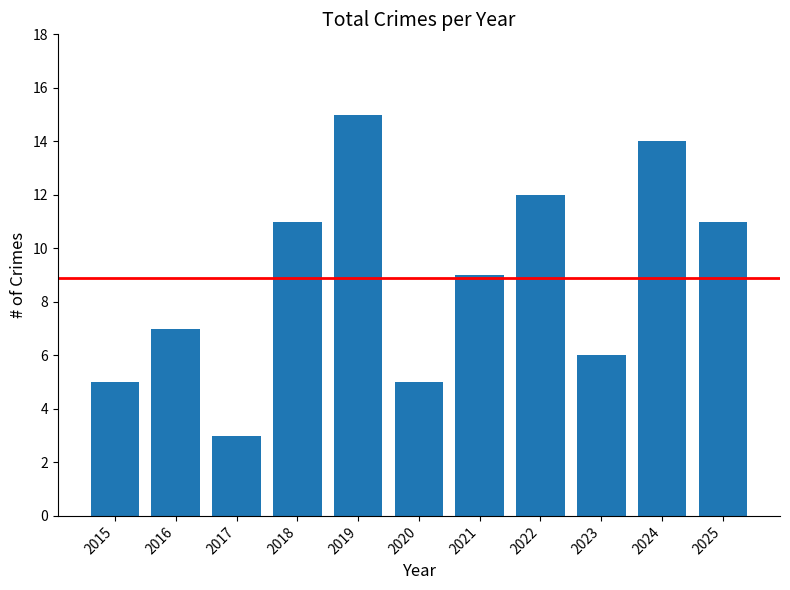

At which label is the value closest to 9?

2021